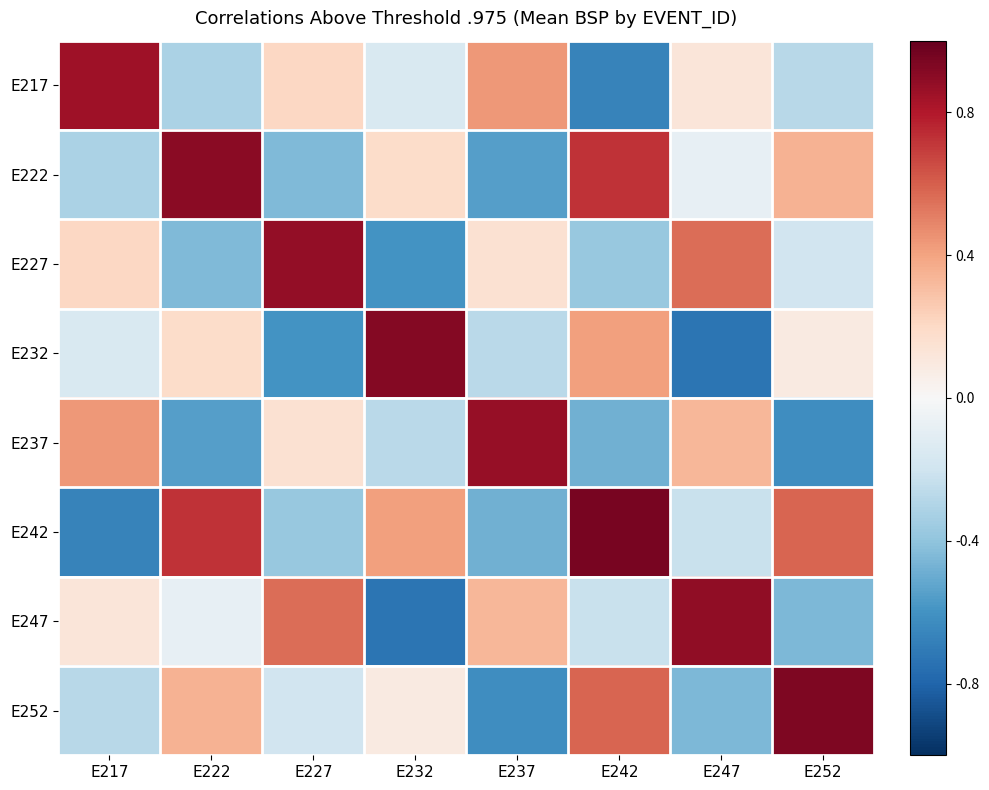

Reading left to right, what are all the values shown in this chart?

E217: E217=0.8	E222=-0.3	E227=0.2	E232=-0.1	E237=0.4	E242=-0.7	E247=0.1	E252=-0.3
E222: E217=-0.3	E222=0.9	E227=-0.4	E232=0.2	E237=-0.6	E242=0.7	E247=-0.1	E252=0.3
E227: E217=0.2	E222=-0.4	E227=0.9	E232=-0.6	E237=0.1	E242=-0.4	E247=0.6	E252=-0.2
E232: E217=-0.1	E222=0.2	E227=-0.6	E232=0.9	E237=-0.3	E242=0.4	E247=-0.7	E252=0.1
E237: E217=0.4	E222=-0.6	E227=0.1	E232=-0.3	E237=0.9	E242=-0.5	E247=0.3	E252=-0.6
E242: E217=-0.7	E222=0.7	E227=-0.4	E232=0.4	E237=-0.5	E242=0.9	E247=-0.2	E252=0.6
E247: E217=0.1	E222=-0.1	E227=0.6	E232=-0.7	E237=0.3	E242=-0.2	E247=0.9	E252=-0.5
E252: E217=-0.3	E222=0.3	E227=-0.2	E232=0.1	E237=-0.6	E242=0.6	E247=-0.5	E252=0.9